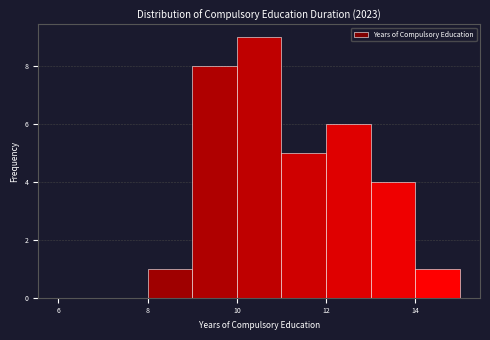

Reading left to right, transcribe this chart: for each bar, give the range it covers on the x-axis and its height. The values are not printed on the chart, so give them approximately, as read against the axis.

6 to 7: 0
7 to 8: 0
8 to 9: 1
9 to 10: 8
10 to 11: 9
11 to 12: 5
12 to 13: 6
13 to 14: 4
14 to 15: 1